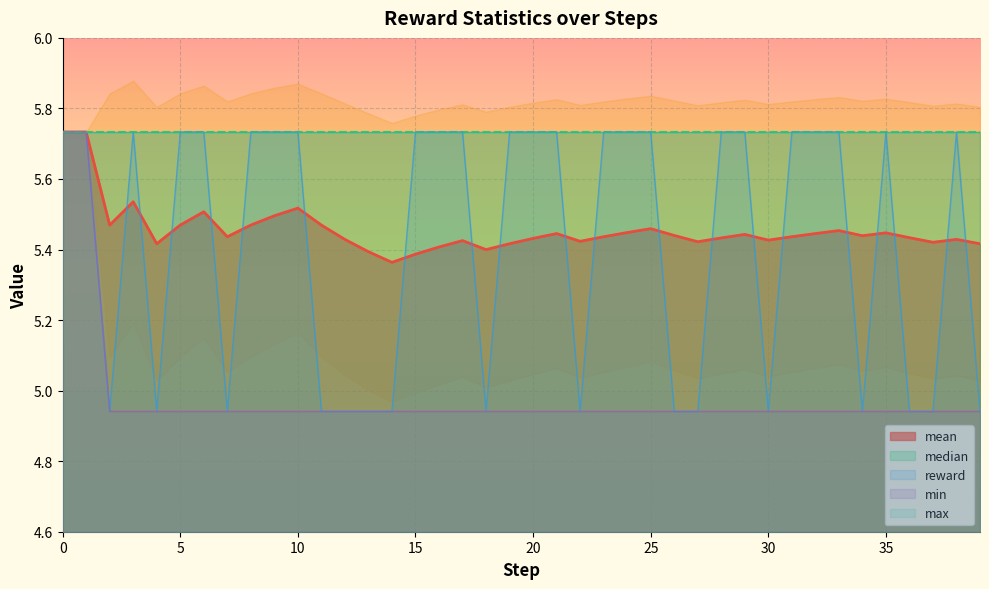

True or false: std has a value of 4.9 at 39.

True